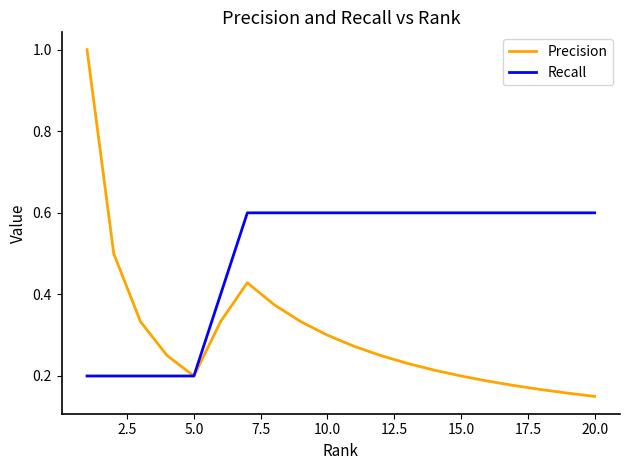

Which series has the widest spread of values?

Precision